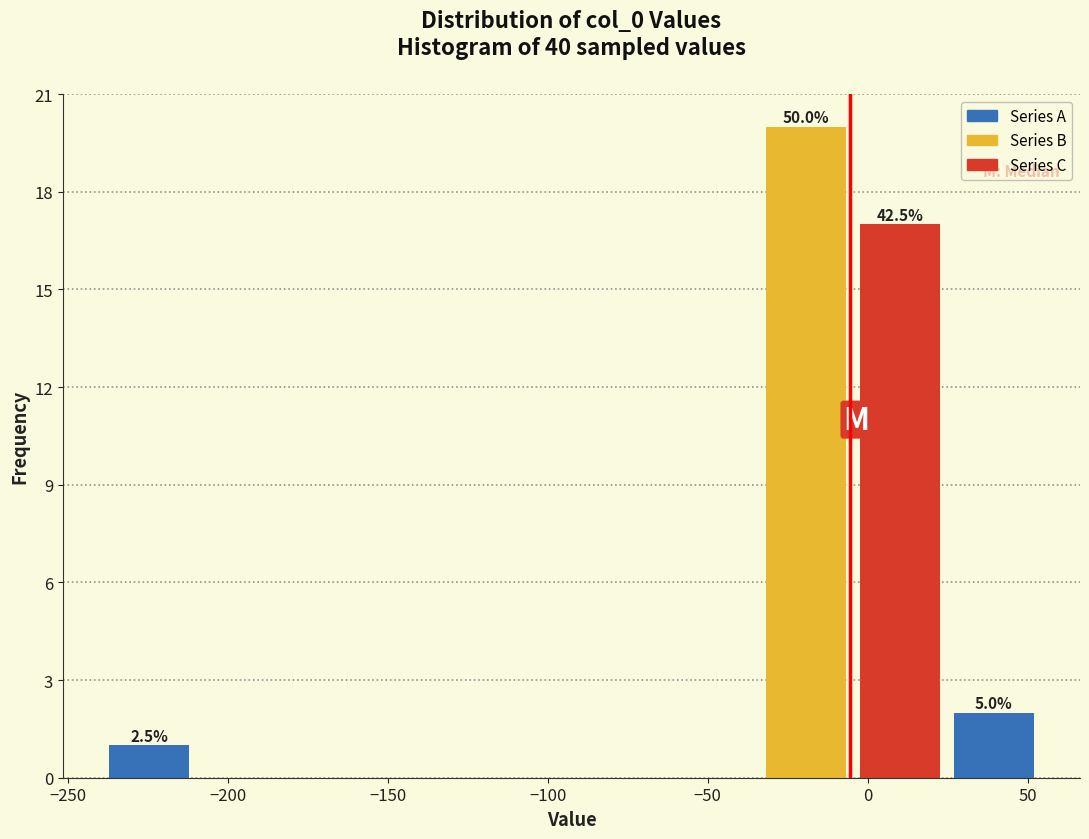

Over which range of the x-axis is the bar tallest?

-35 to -5